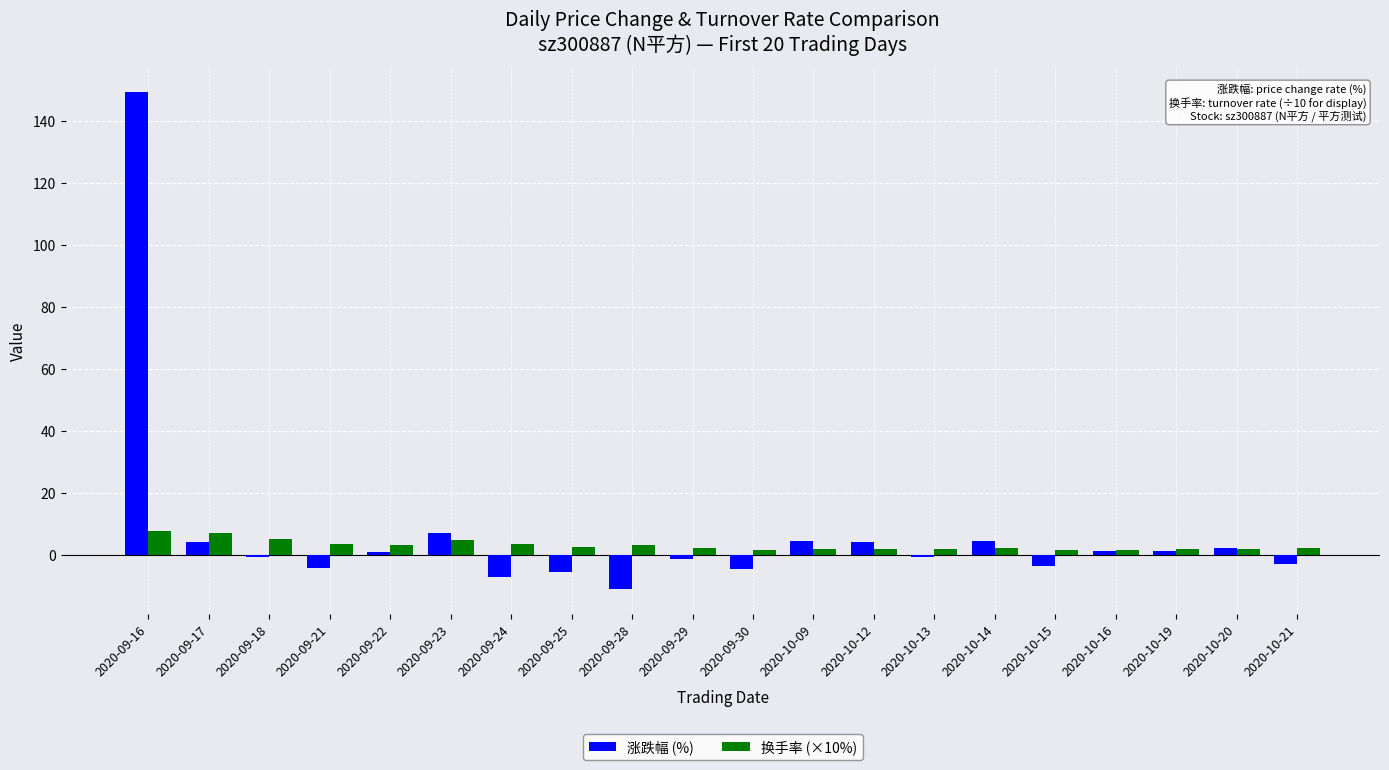

What is the highest value of the 换手率 (×10%) series?

7.9